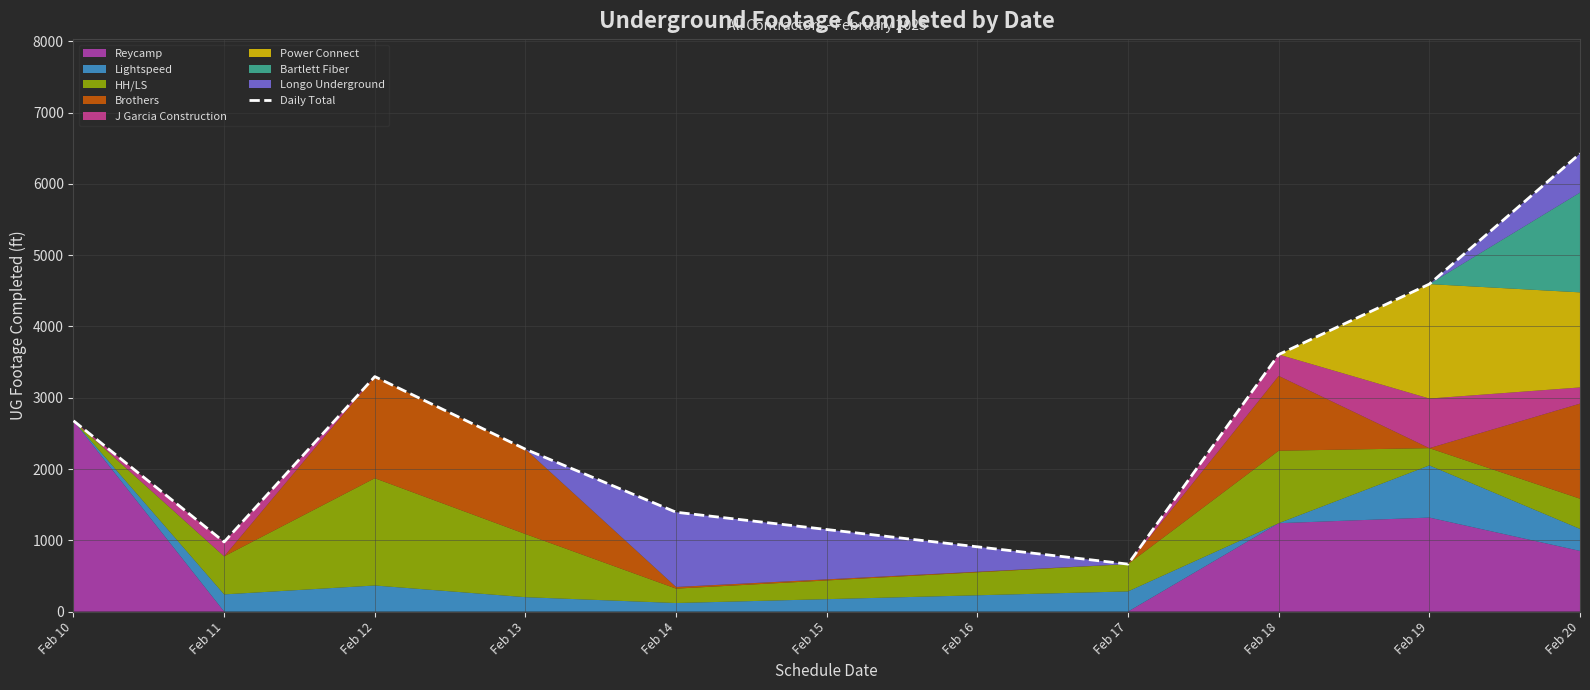

What is the value of the 9th point from the left?

6426